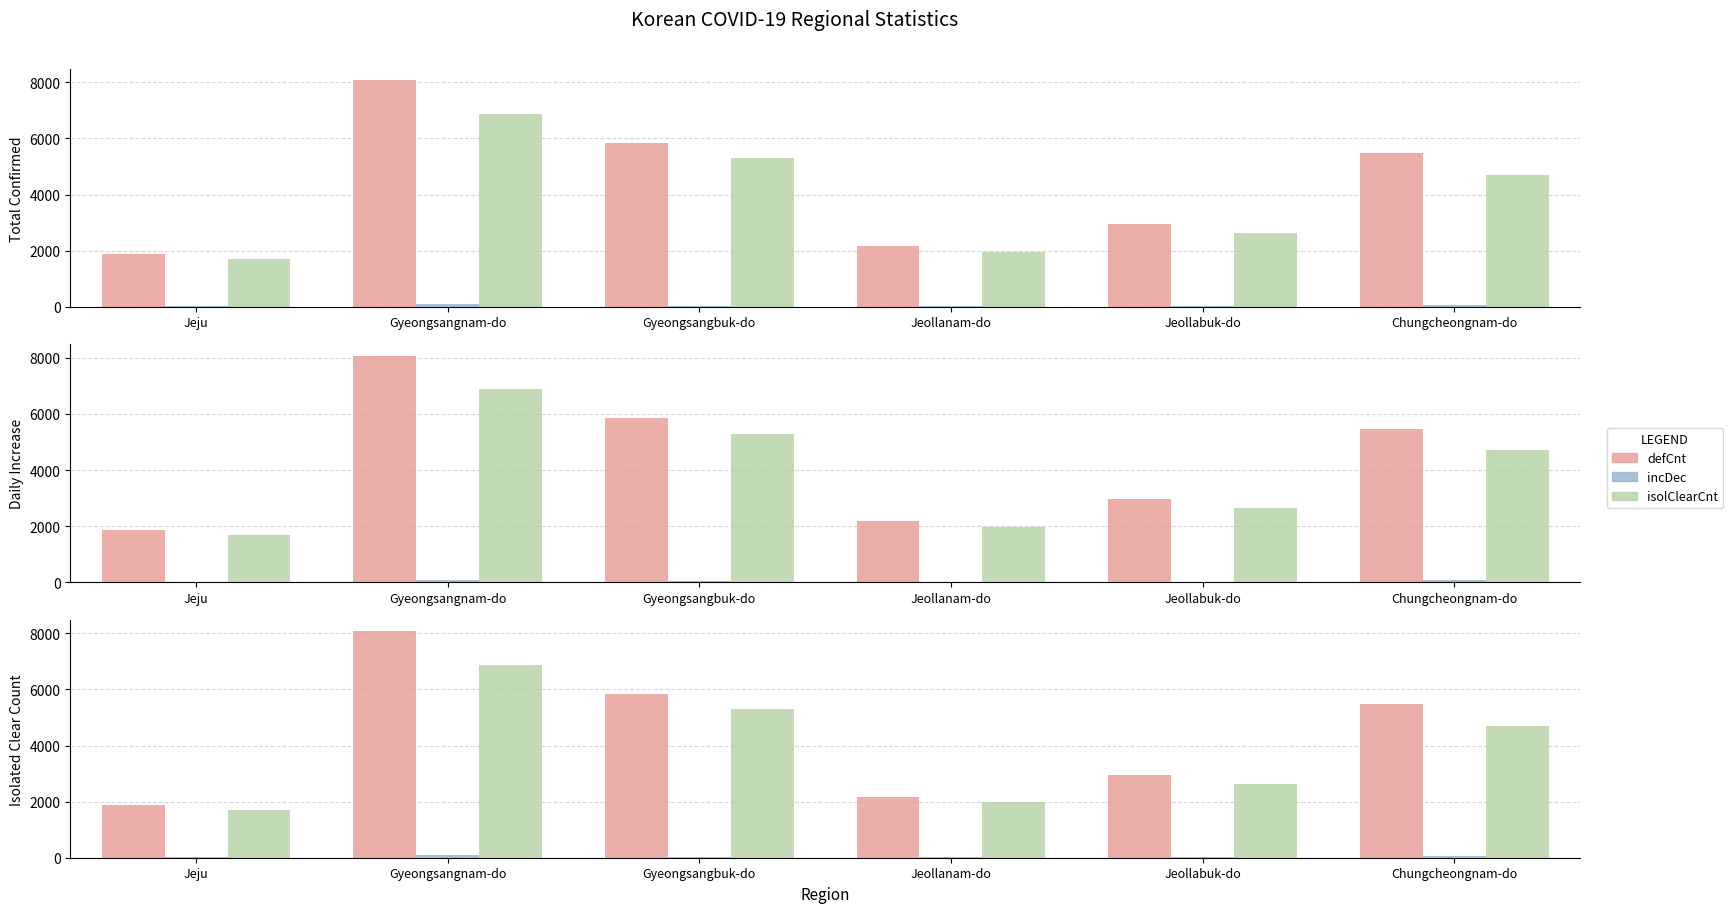

Reading right to left, transcribe all the data shown in this chart.

defCnt: Chungcheongnam-do=5468	Jeollabuk-do=2957	Jeollanam-do=2167	Gyeongsangbuk-do=5839	Gyeongsangnam-do=8074	Jeju=1877
incDec: Chungcheongnam-do=68	Jeollabuk-do=21	Jeollanam-do=14	Gyeongsangbuk-do=30	Gyeongsangnam-do=88	Jeju=11
isolClearCnt: Chungcheongnam-do=4711	Jeollabuk-do=2641	Jeollanam-do=1970	Gyeongsangbuk-do=5290	Gyeongsangnam-do=6889	Jeju=1693